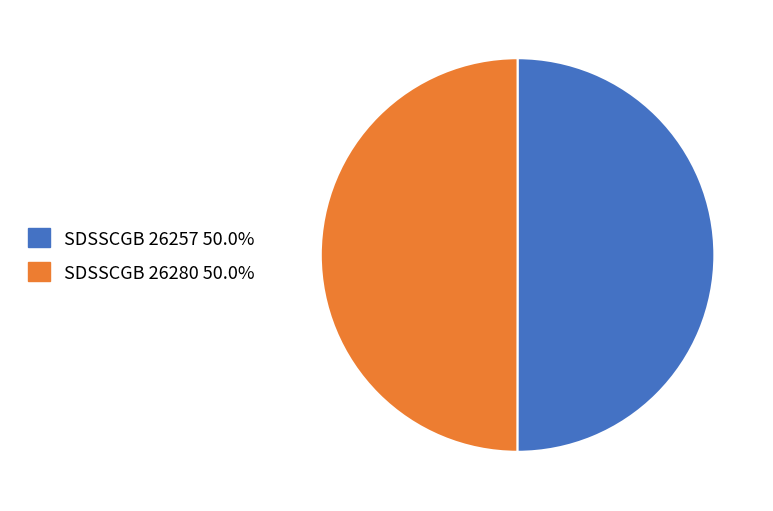

Is the sum of SDSSCGB 26257 and SDSSCGB 26280 greater than half?

Yes